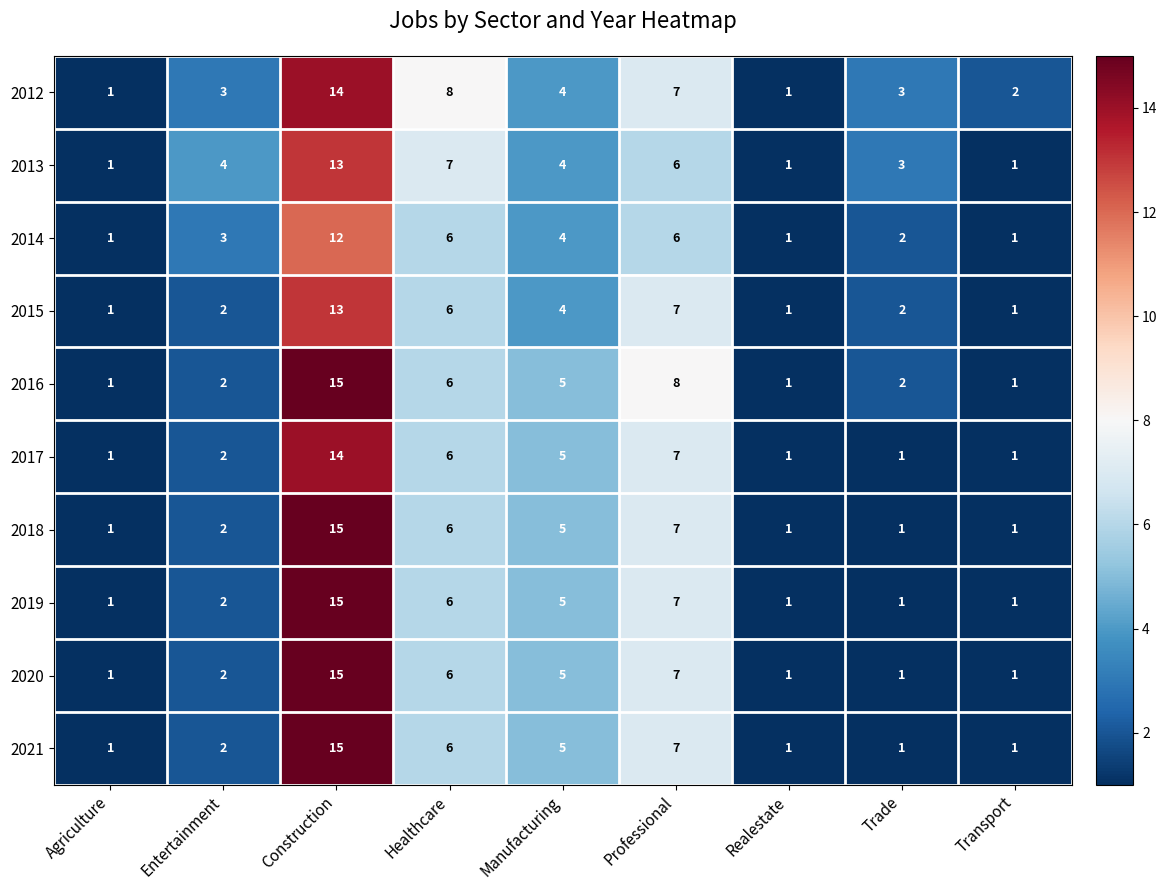

What is the difference between the maximum and second lowest values in the 2013 series?

12